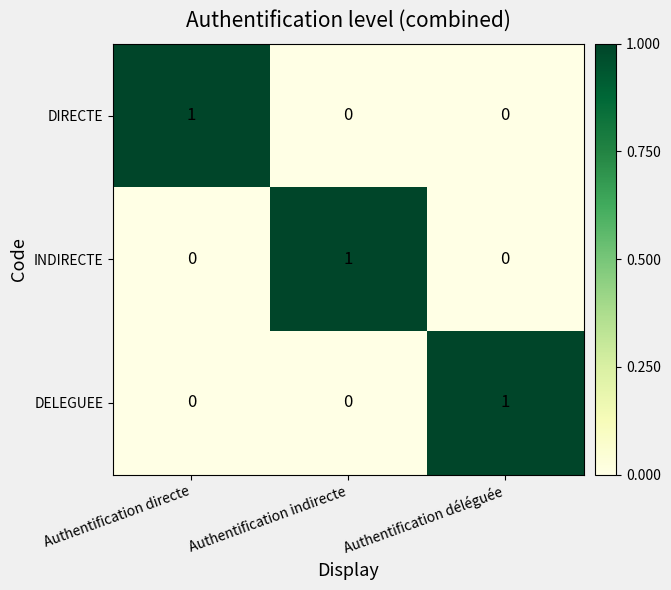

At how many categories does at least one series exceed 0?

3